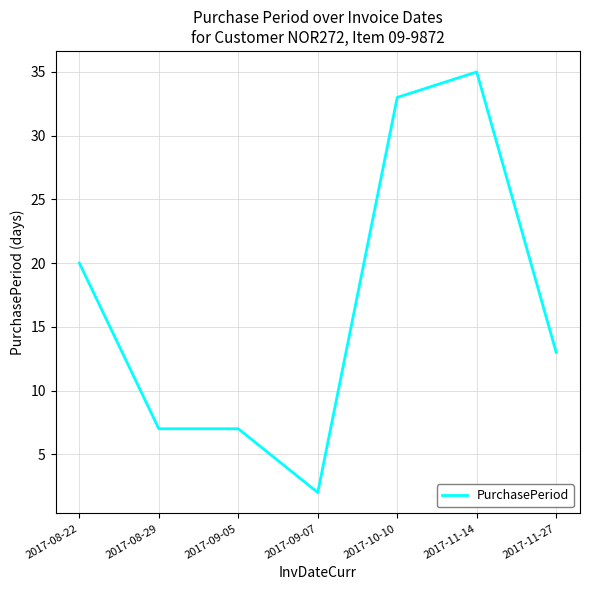

Which category has the lowest value across all series?

2017-09-07